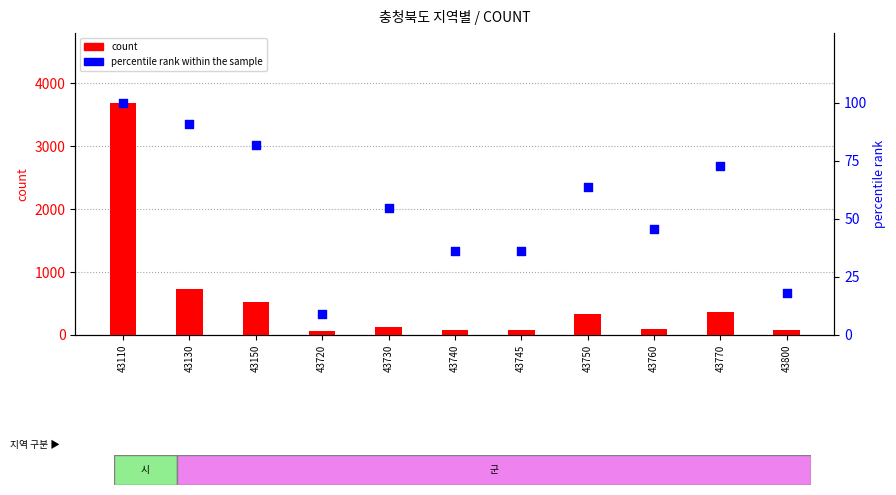

At how many categories does at least one series exceed 906?

1